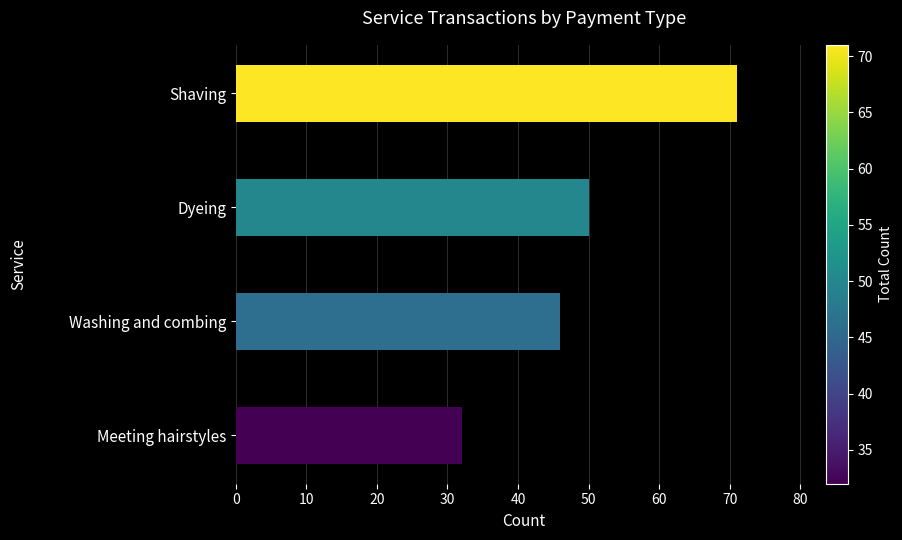

Where is the data nearest to the value 51?

Dyeing